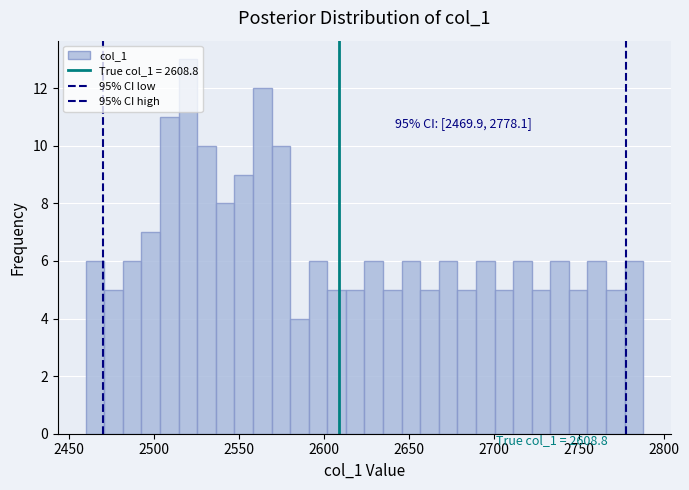

Read against the x-axis, roughly where is the centre of the tallest bar?

2520